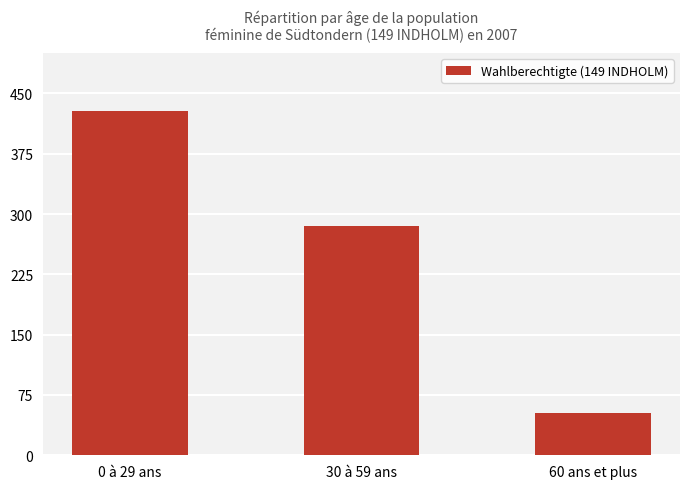

What is the change in value from 0 à 29 ans to 60 ans et plus?

-376